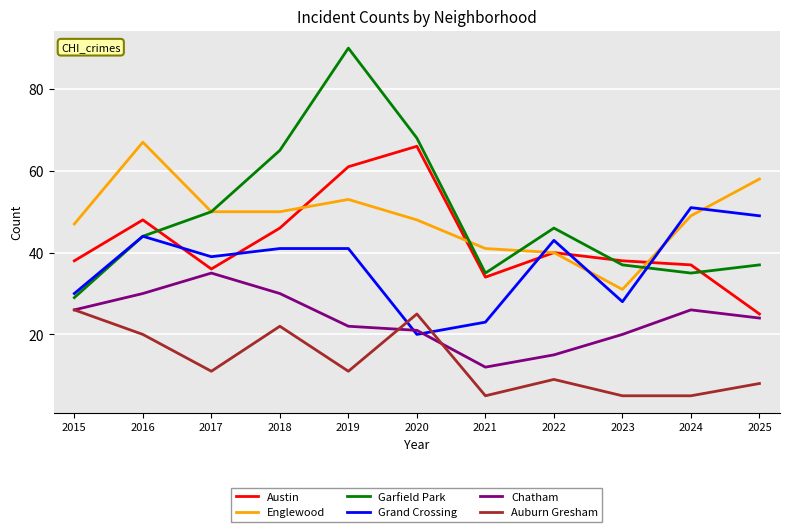

At which category is the sum across all series the highest?

2019